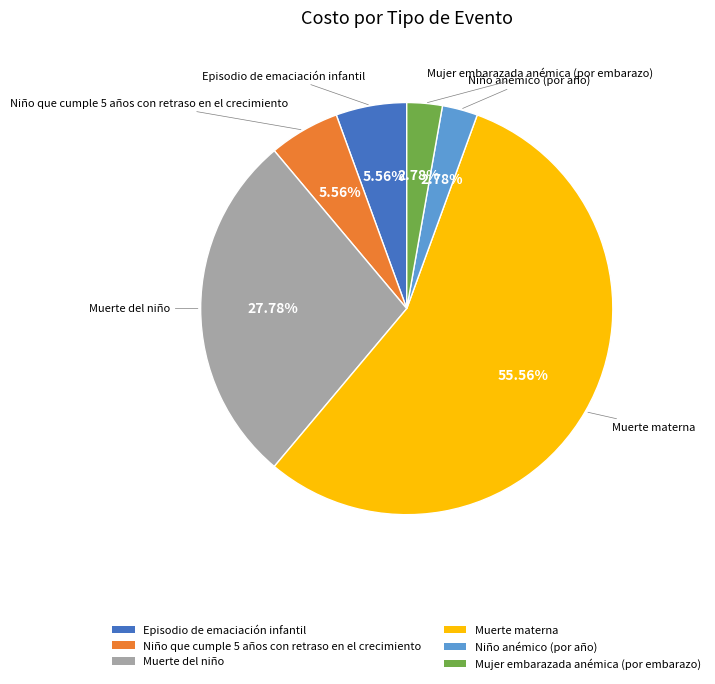

What percentage is the Mujer embarazada anémica (por embarazo) slice, to the nearest percent?

3%